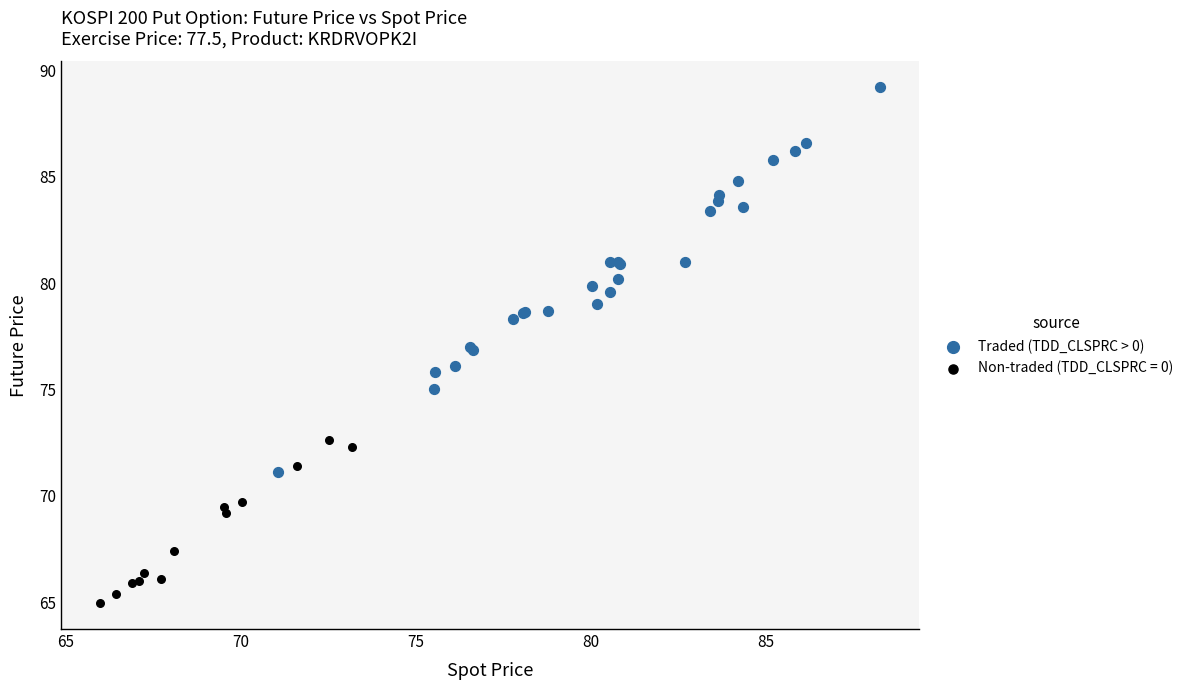

Which series contains the highest Y value?

Traded (TDD_CLSPRC > 0)